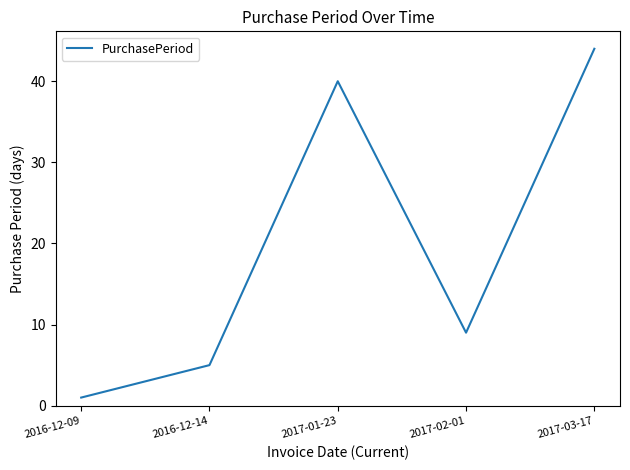

What position from the left is 2017-03-17?

5